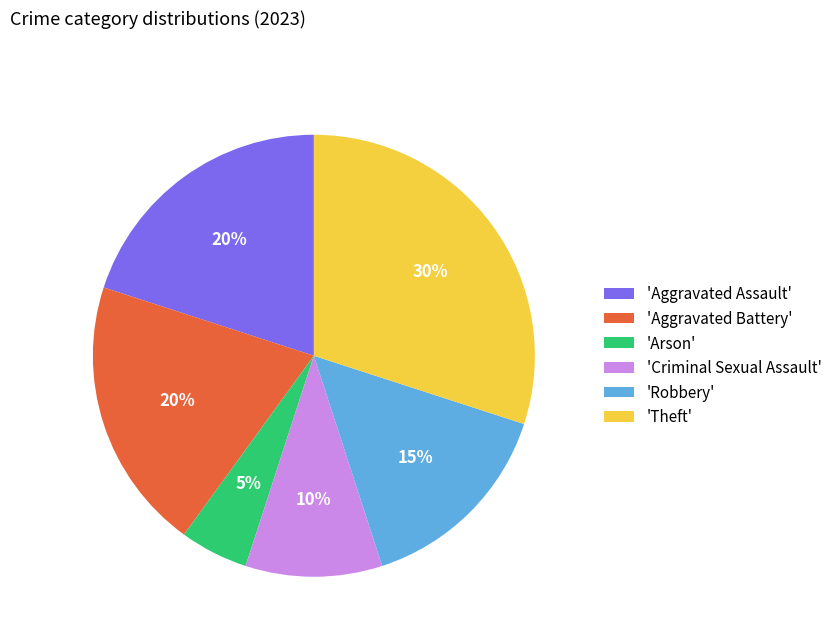

What is the smallest slice in the pie chart?

'Arson'